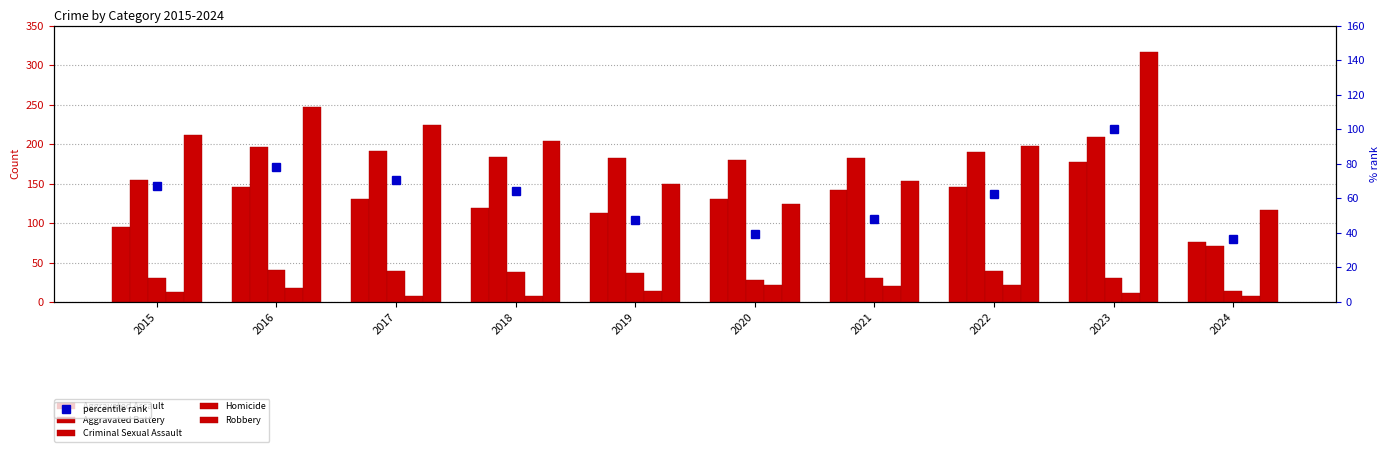

At which category does the chart reach its peak across all series?

2023